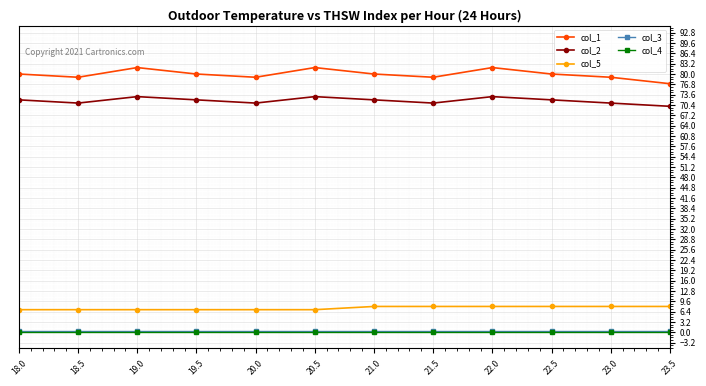

Which series has the largest range (max minus min)?

col_1